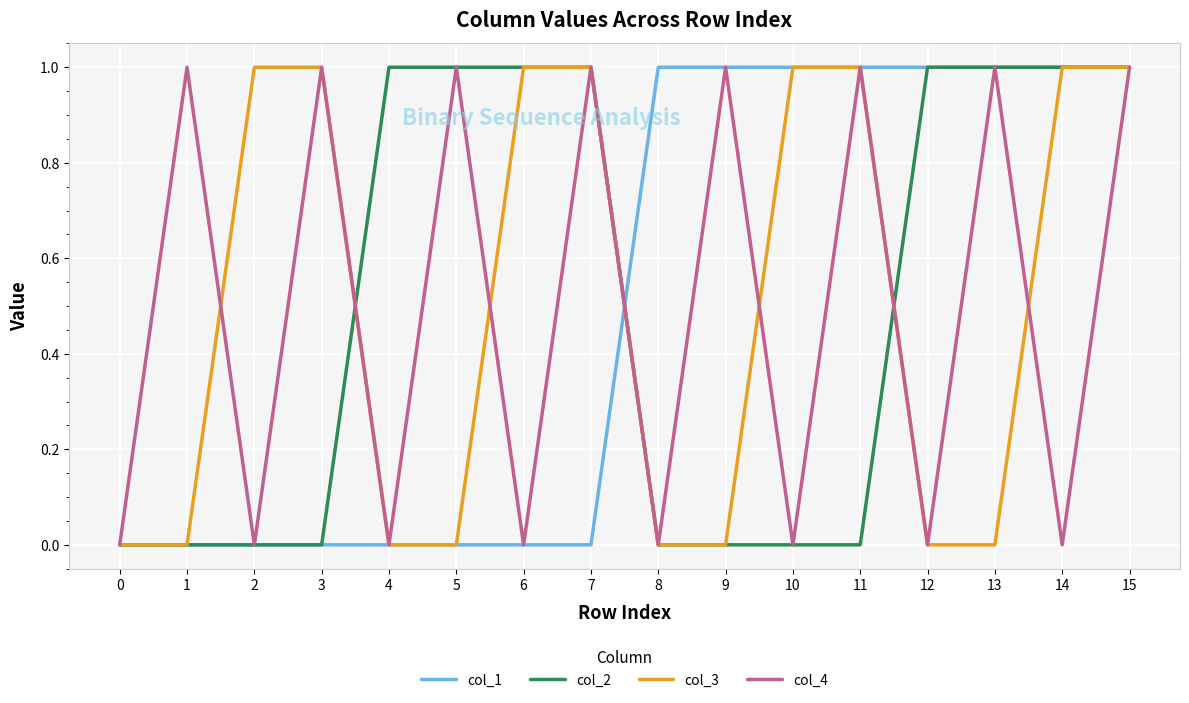

Reading left to right, list all the values displayed in this chart.

col_1: 0	0	0	0	0	0	0	0	1	1	1	1	1	1	1	1
col_2: 0	0	0	0	1	1	1	1	0	0	0	0	1	1	1	1
col_3: 0	0	1	1	0	0	1	1	0	0	1	1	0	0	1	1
col_4: 0	1	0	1	0	1	0	1	0	1	0	1	0	1	0	1